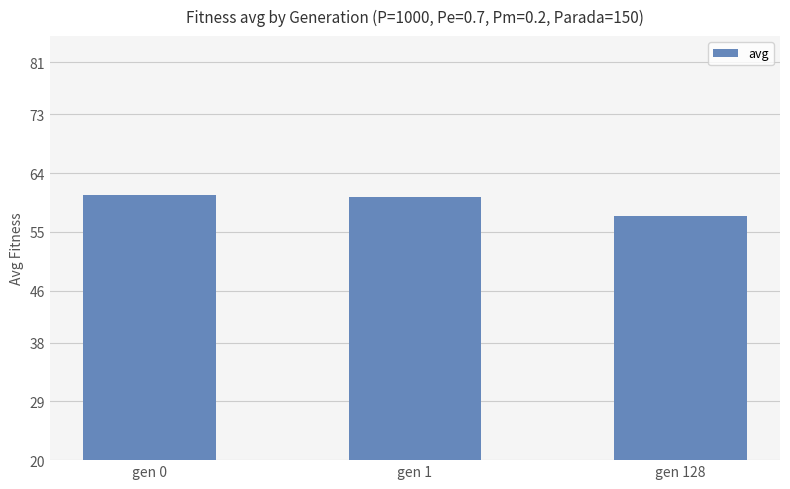

The value at gen 128 is 28.9. True or false?

False